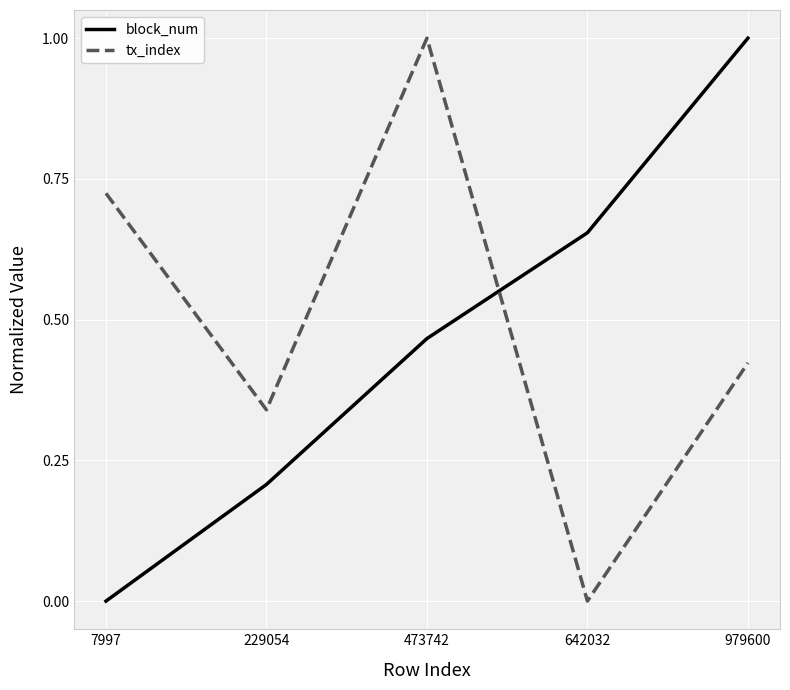

What is the maximum value shown in the chart?

1.0